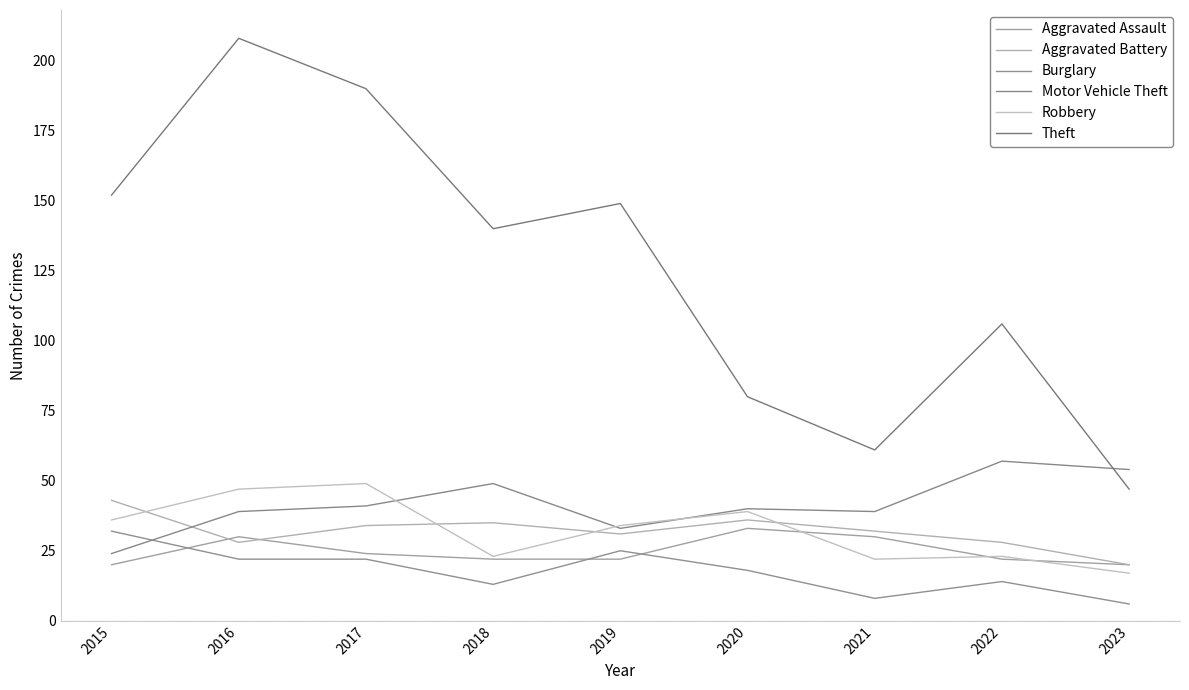

Does the chart have visible grid lines?

No